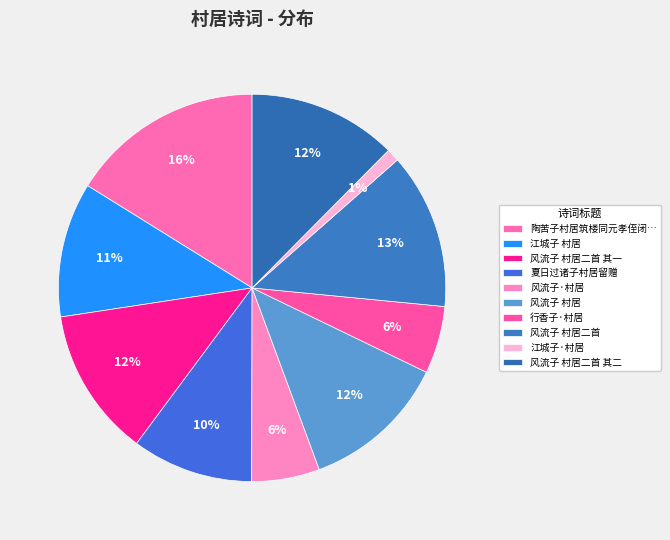

Count the number of slices in the pie.

10